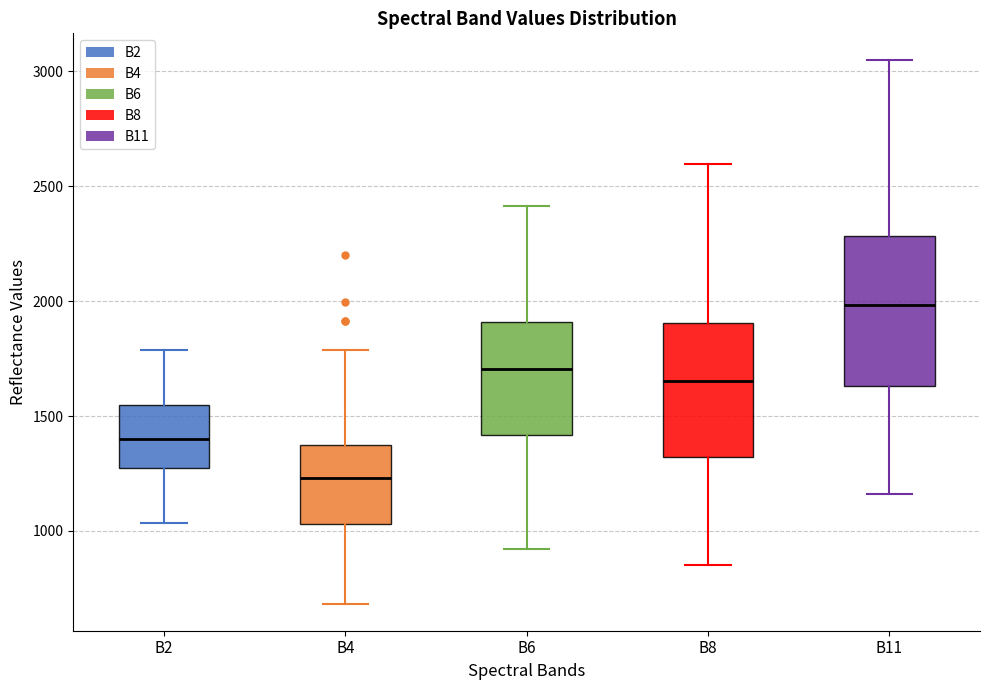

Reading left to right, read every box against the y-axis: the position of its median line, the range the box covers, and the ends of its whiskers. The values are not printed on the chart, so give them approximately, as read against the axis.

B2: median 1400, box 1250 to 1550, whiskers 1050 to 1800
B4: median 1250, box 1050 to 1400, whiskers 700 to 1800
B6: median 1700, box 1400 to 1900, whiskers 900 to 2400
B8: median 1650, box 1300 to 1900, whiskers 850 to 2600
B11: median 2000, box 1650 to 2300, whiskers 1150 to 3050